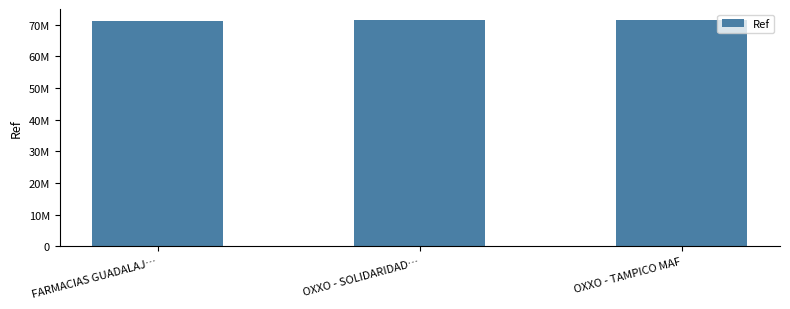

What is the label of the 3rd bar from the right?

FARMACIAS GUADALAJ…